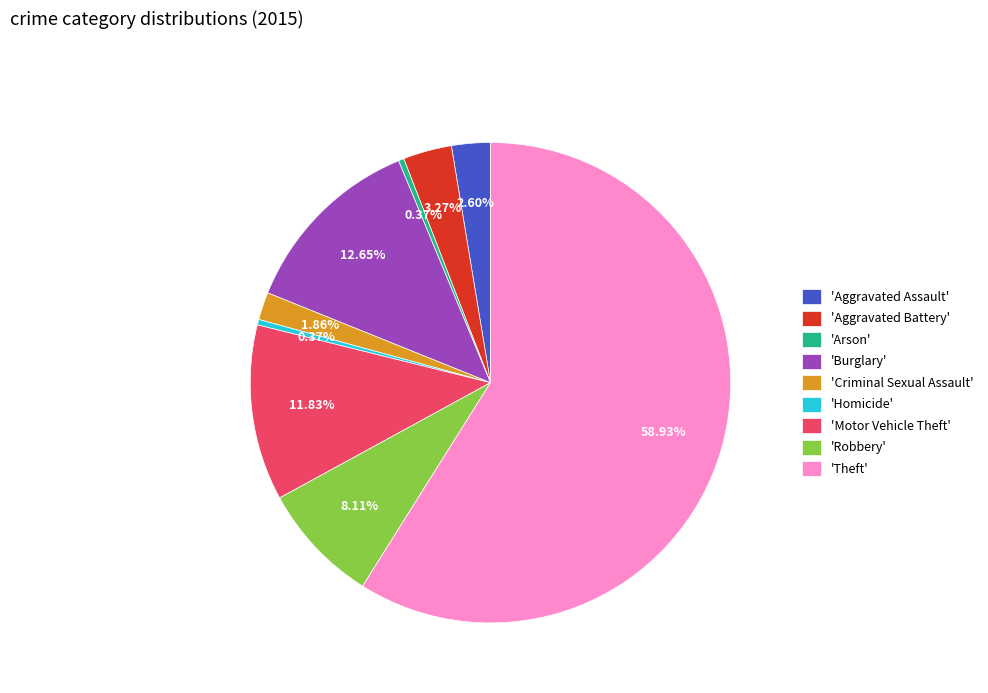

Combined, do 'Homicide' and 'Aggravated Battery' account for over 50%?

No